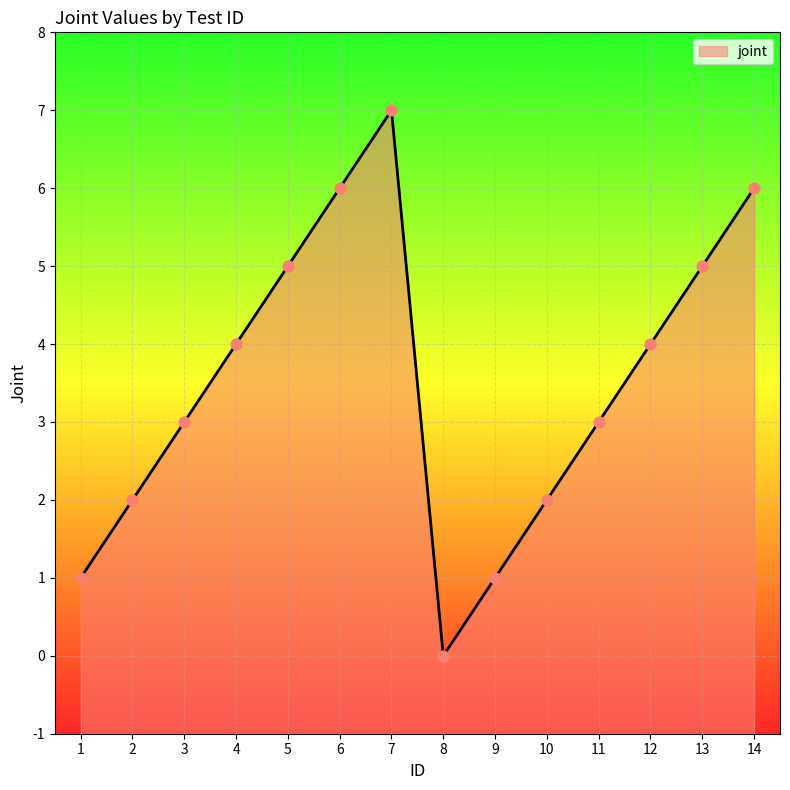

What is the ratio of the value at 14 to the value at 11?

2.0